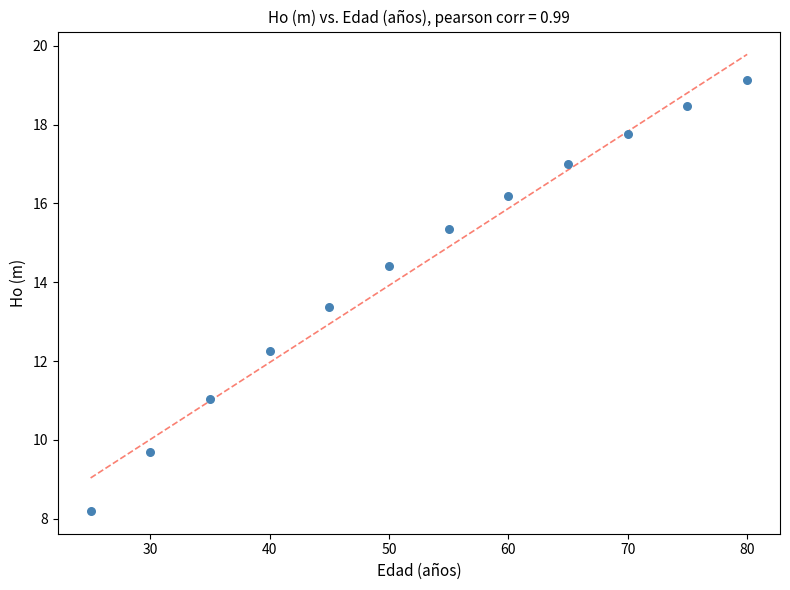

What Y value in the scatter plot is closest to 13?

13.4